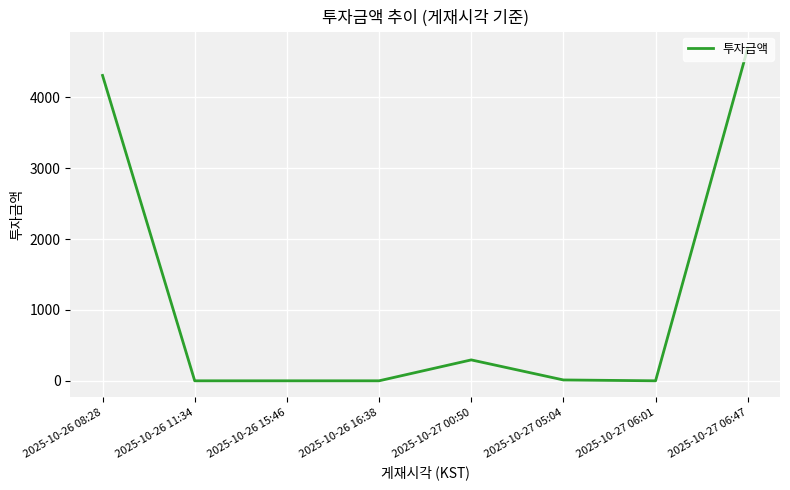

The chart shows a value of 78 at 2025-10-27 00:50. True or false?

False